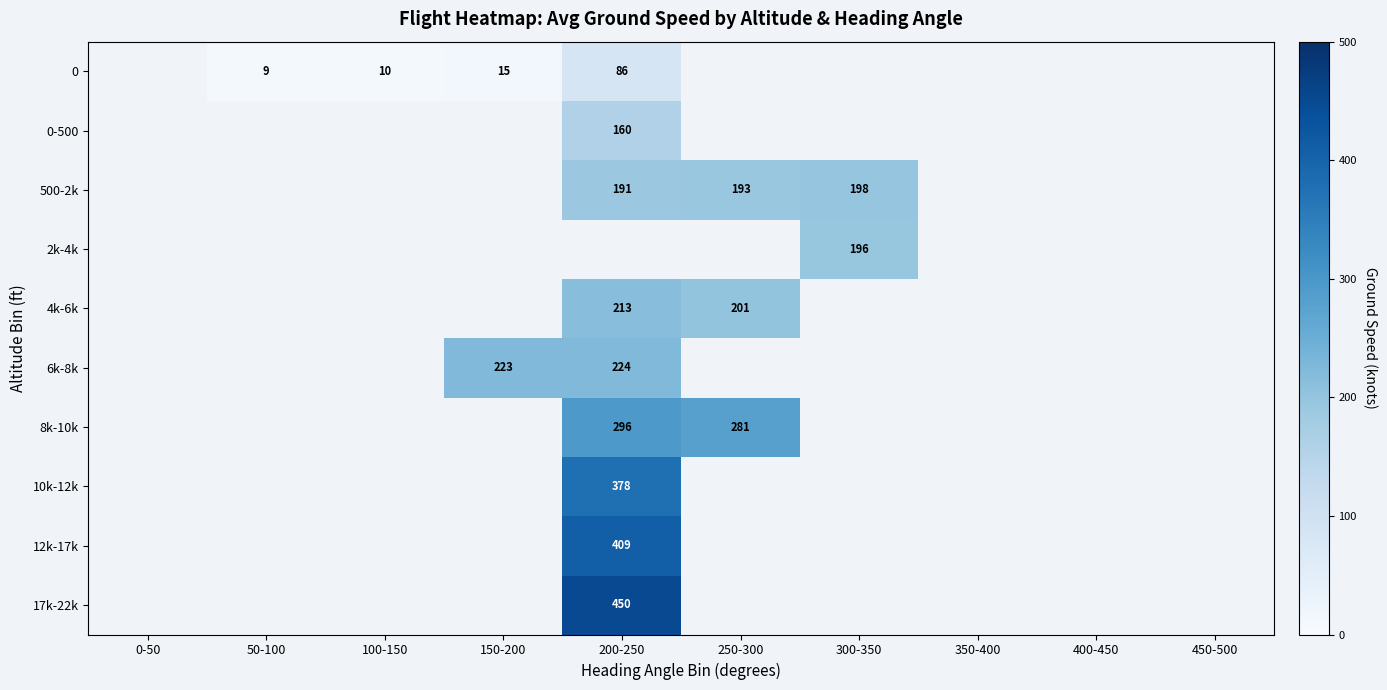

What is the smallest value displayed?

9.4